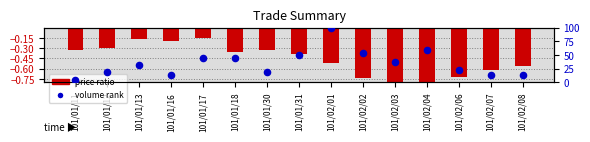

At which category is the sum across all series the highest?

101/02/01